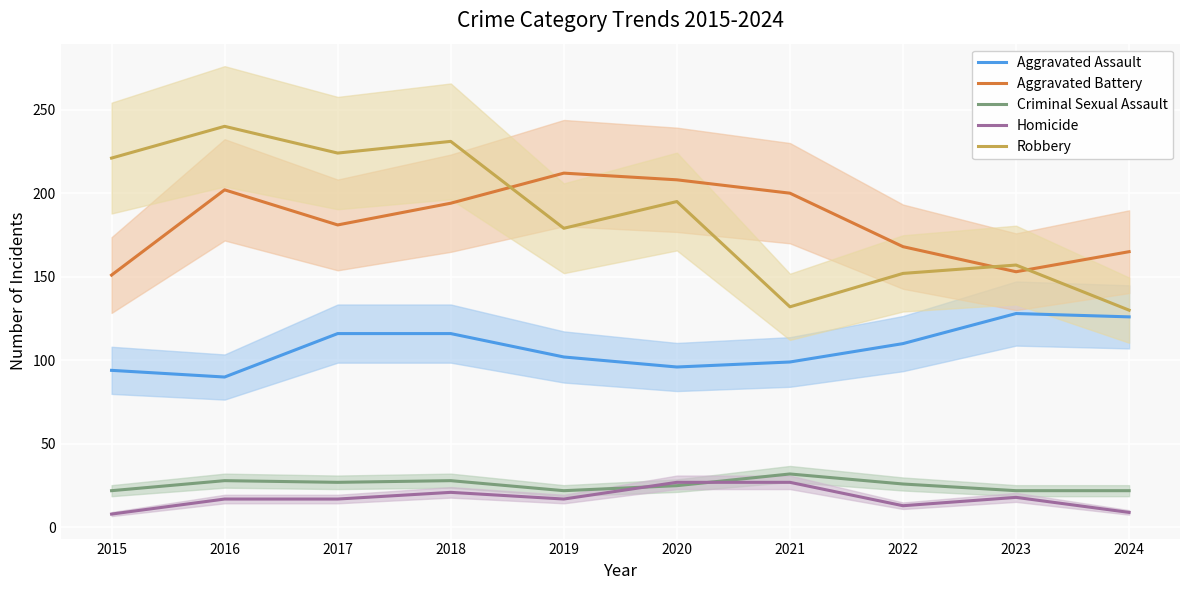

How many categories are shown in the chart?

10